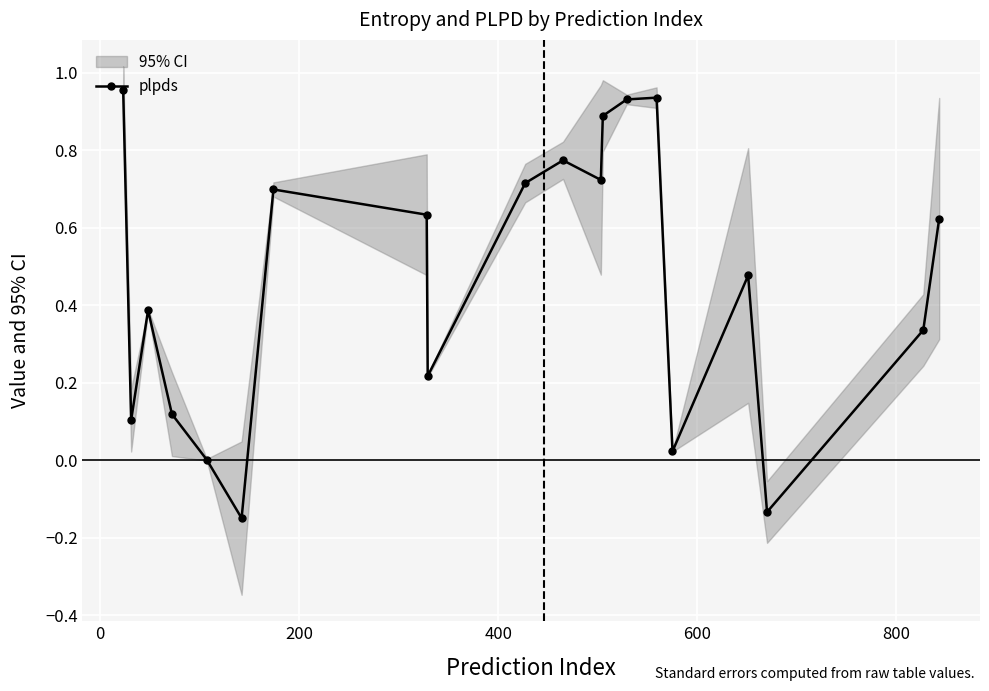

What is the average value?

0.5